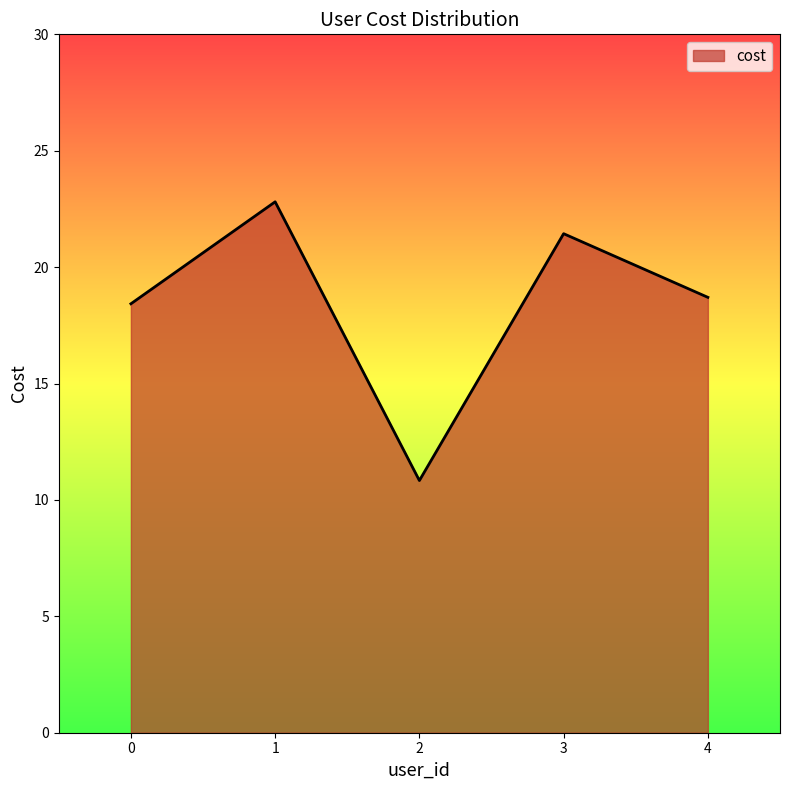

Which label corresponds to the smallest value in the chart?

2